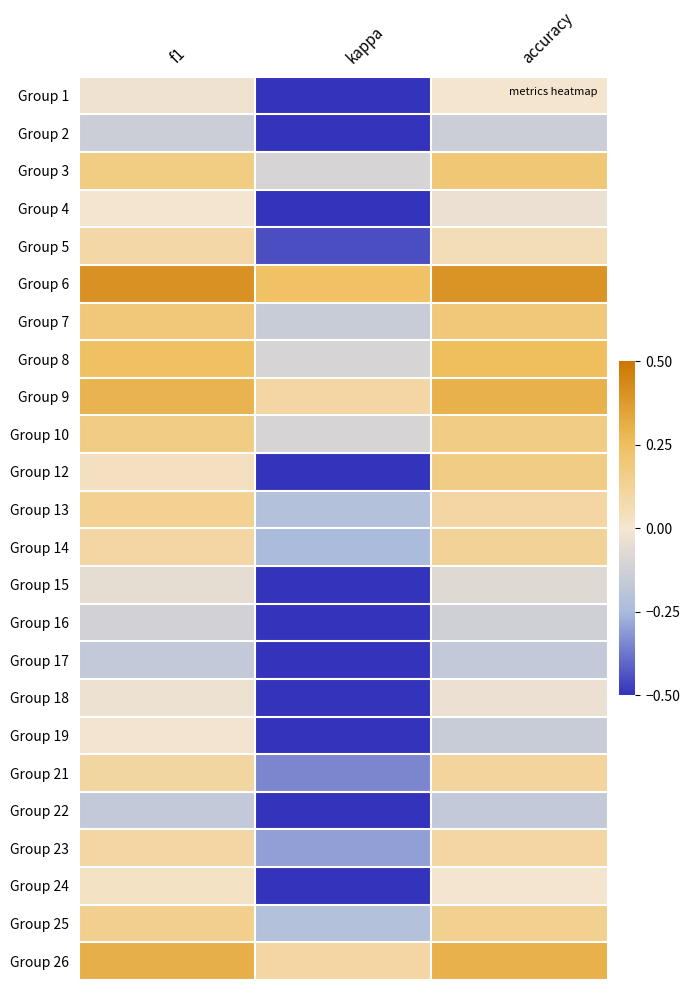

What is the maximum value shown in the chart?

0.4